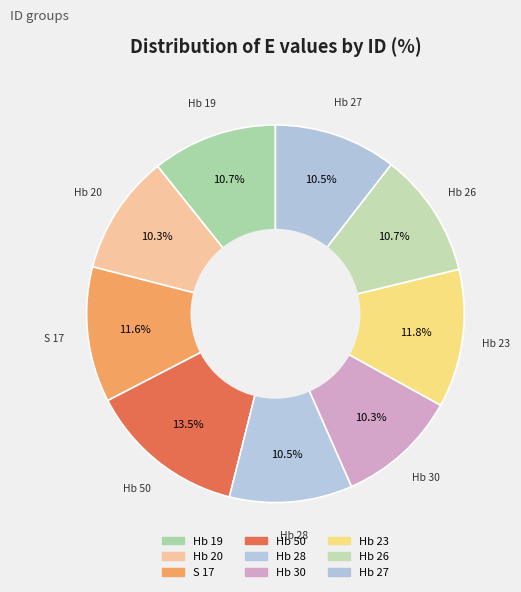

What is the total percentage of Hb 50 and Hb 27?

24.0%